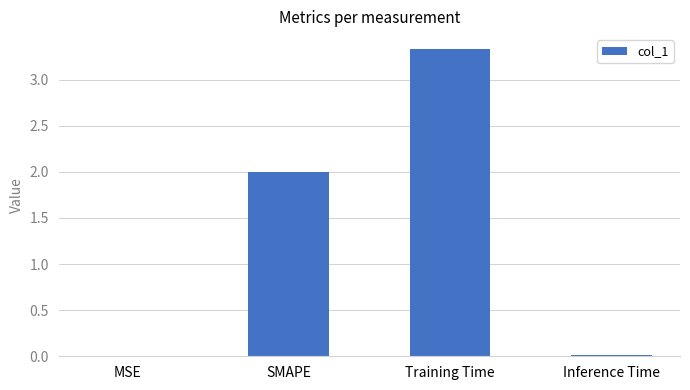

Which has a higher value, MSE or SMAPE?

SMAPE